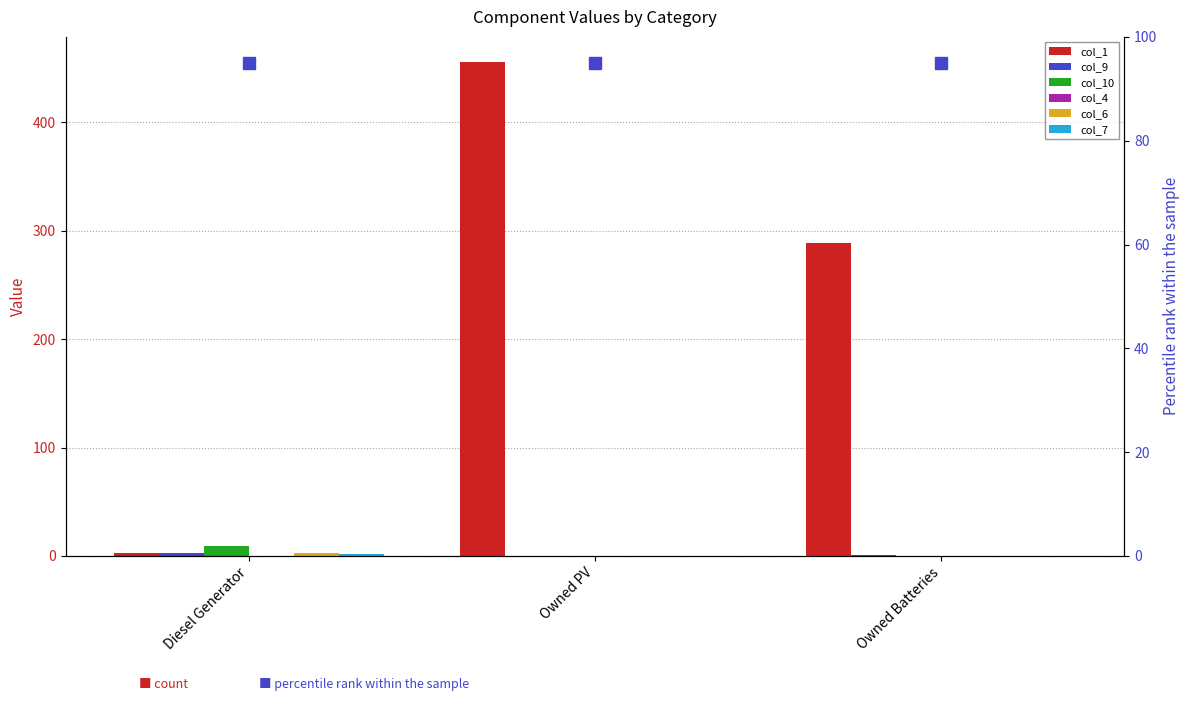

Is the value of col_6 at Diesel Generator greater than the value of col_7 at Diesel Generator?

Yes